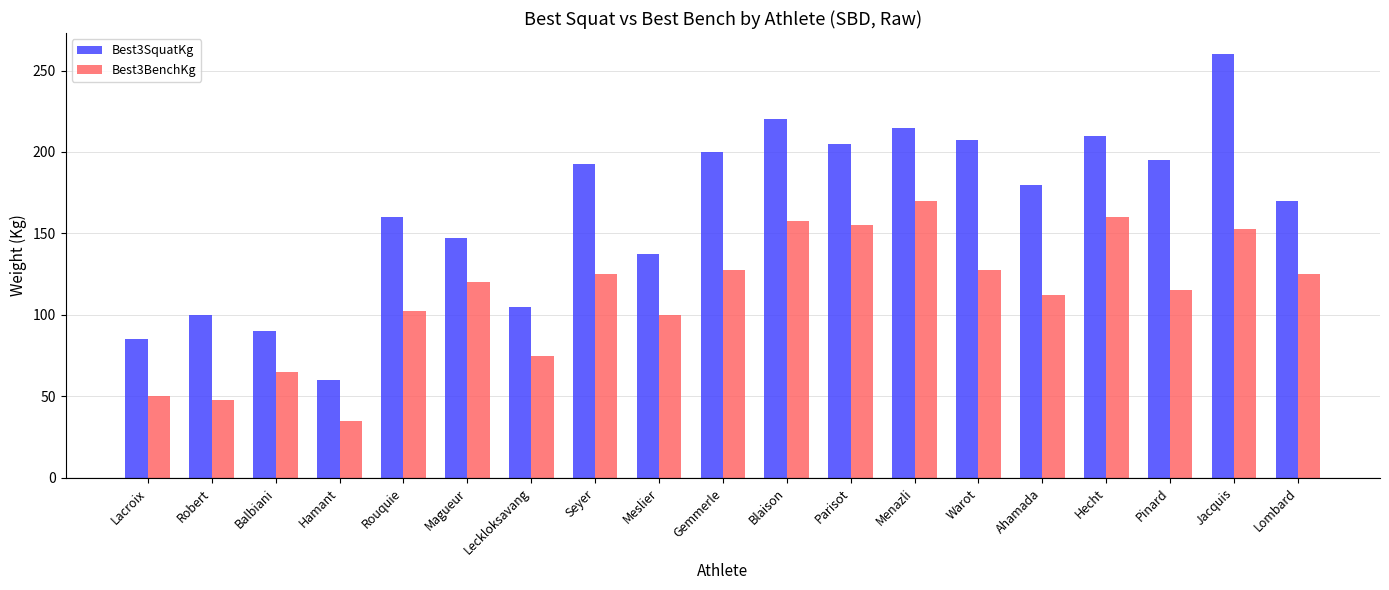

Where is Best3SquatKg nearest to the value 160?

Rouquie